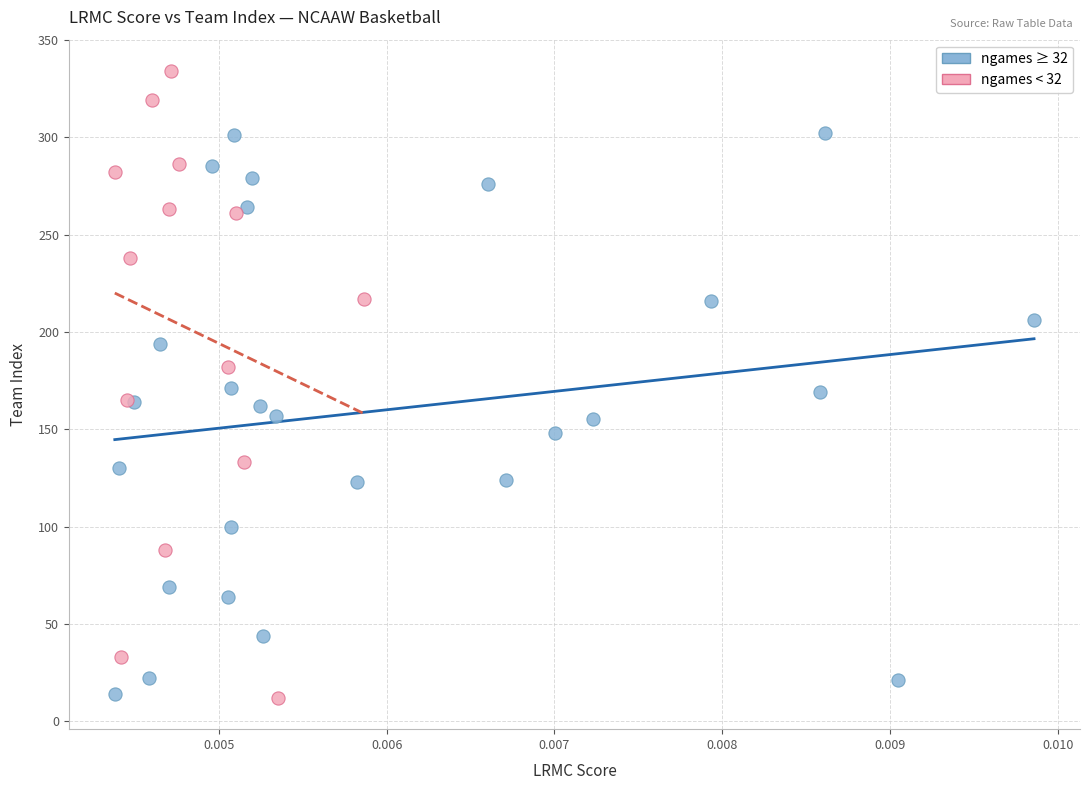

Which series has the largest Y range (max minus min)?

ngames < 32